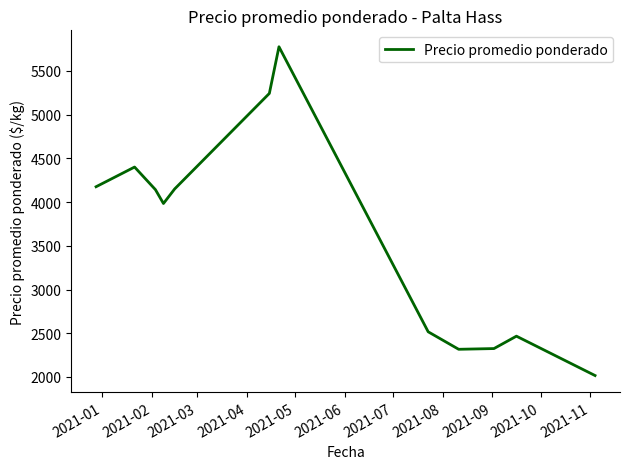

How many series are shown in this chart?

1